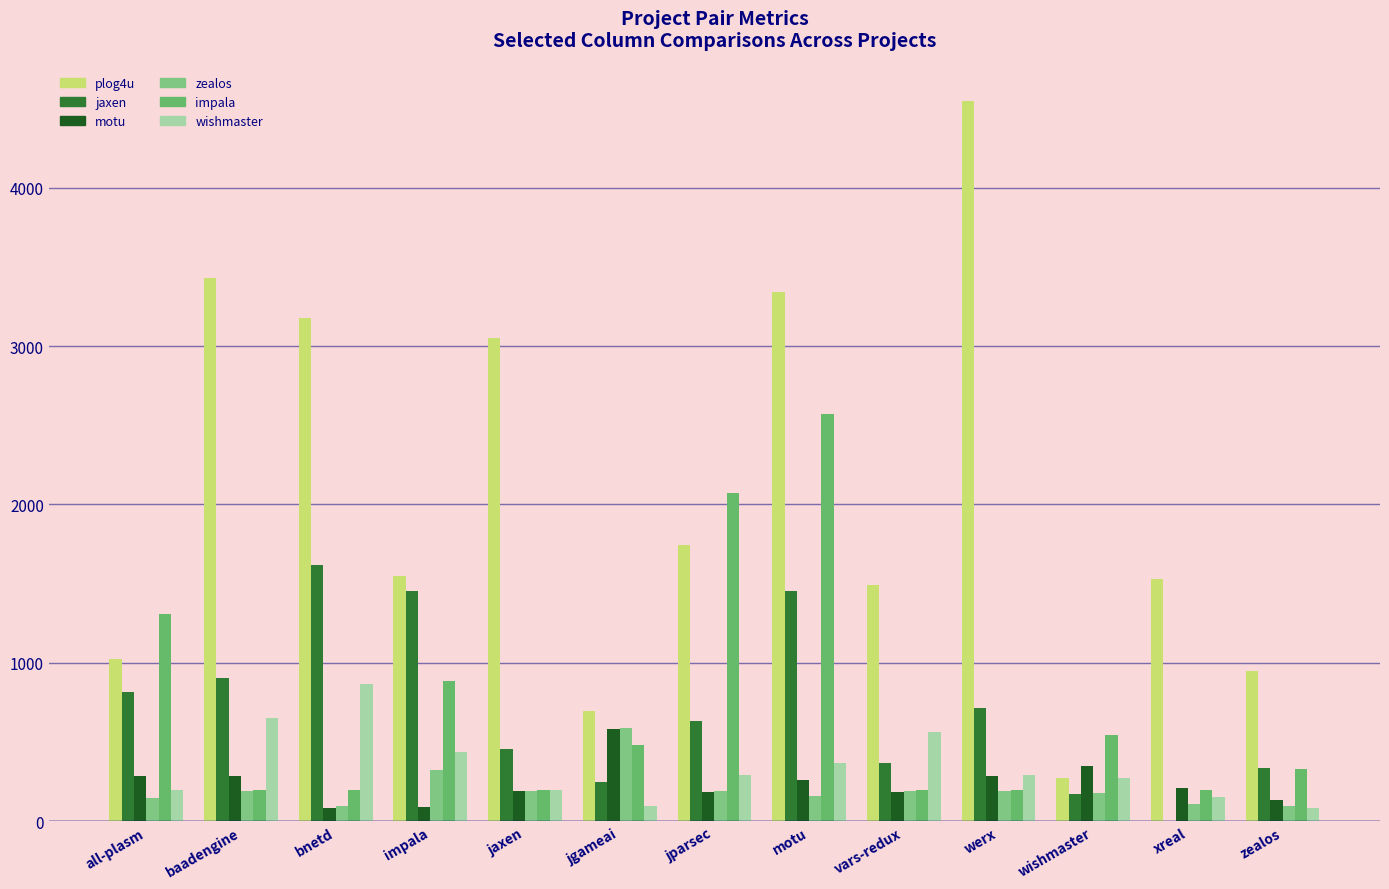

How many distinct data groups are displayed?

6